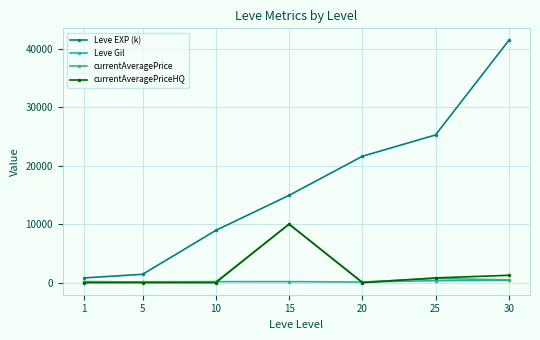

At which label does Leve EXP (k) reach its minimum?

1